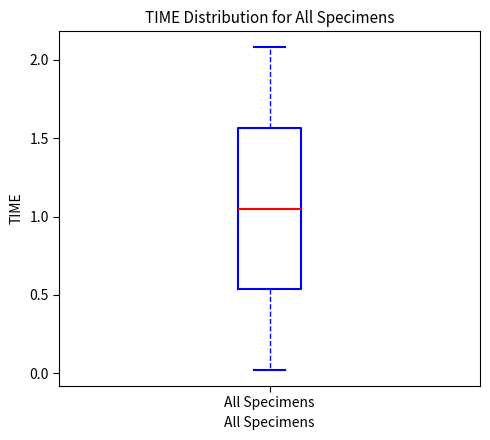

Read this box plot against the y-axis: the position of the median line, the range covered by the box, and the ends of both whiskers. The values are not printed on the chart, so give them approximately, as read against the axis.

median 1.05, box 0.55 to 1.55, whiskers 0.00 to 2.10